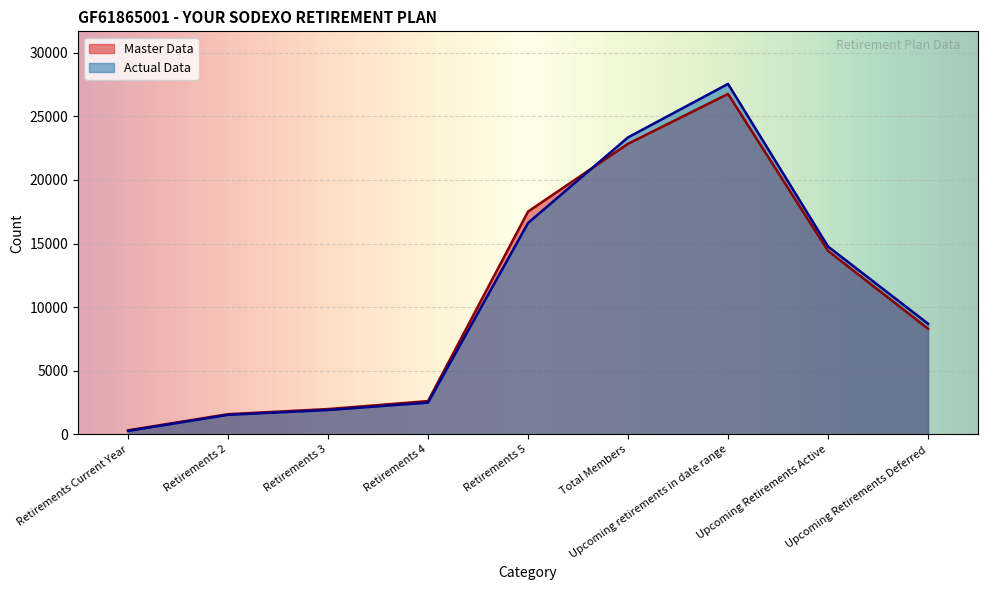

Between which two adjacent categories do Actual Data and Master Data first intersect?

Retirements 5 and Total Members